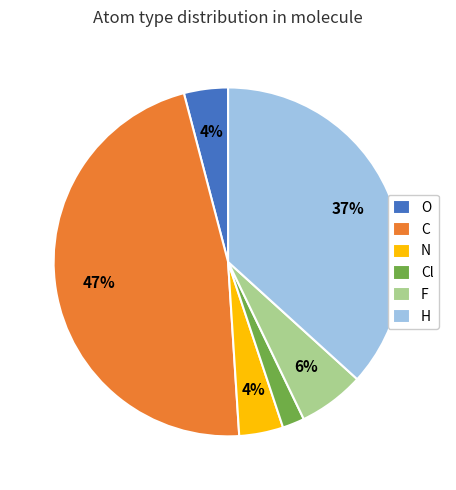

The H slice represents 31% of the pie. True or false?

False